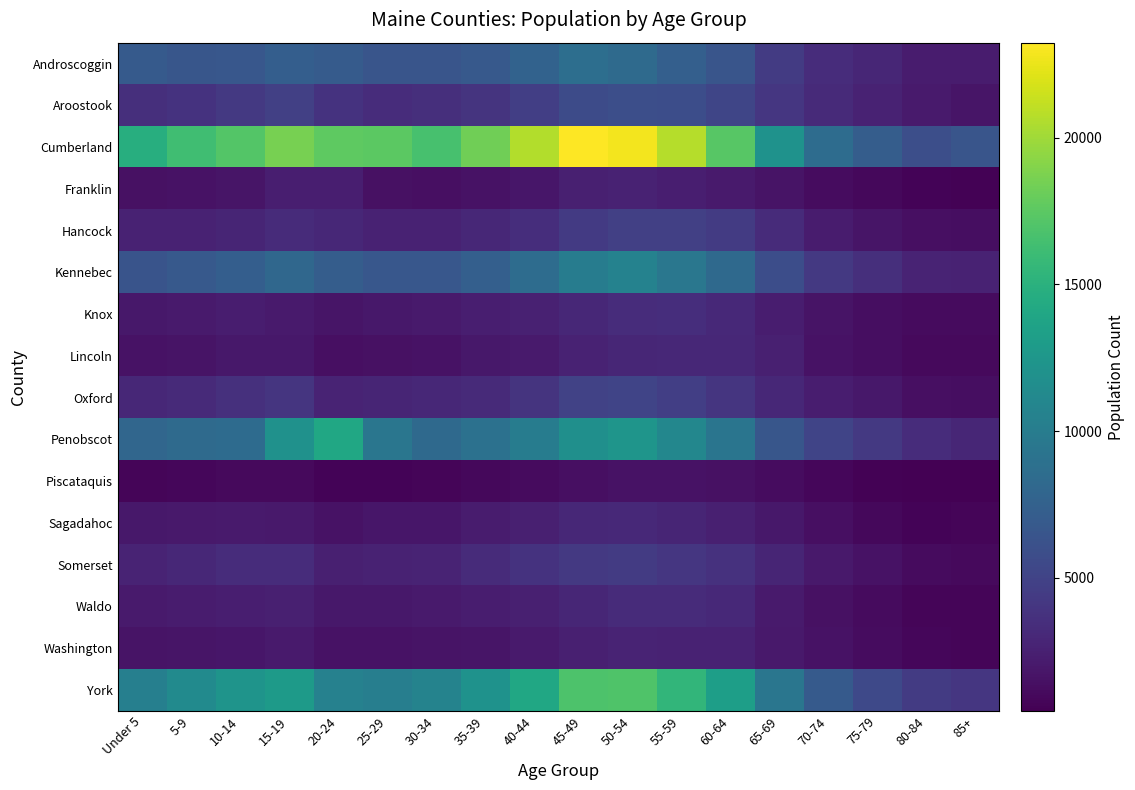

Which series has the largest total across all categories?

Cumberland